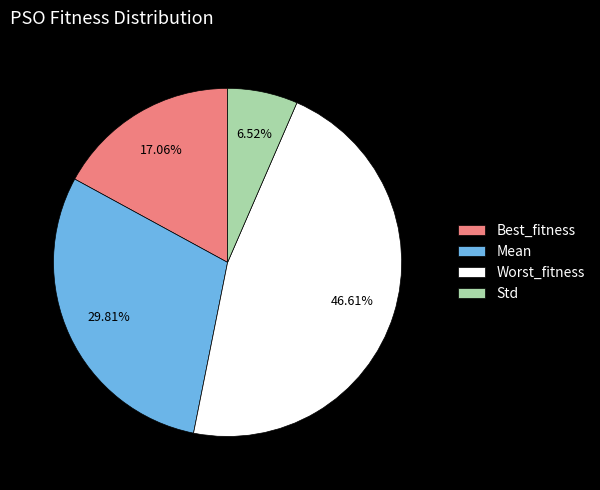

Which slice is the smallest?

Std